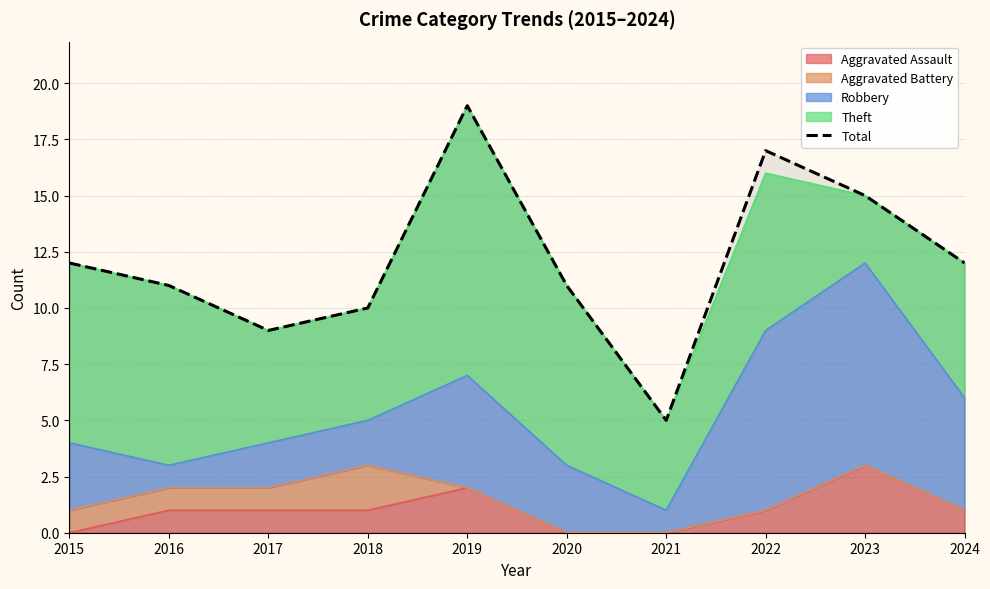

Rank the categories by value from highest to lowest.

2019, 2022, 2023, 2015, 2024, 2016, 2020, 2018, 2017, 2021